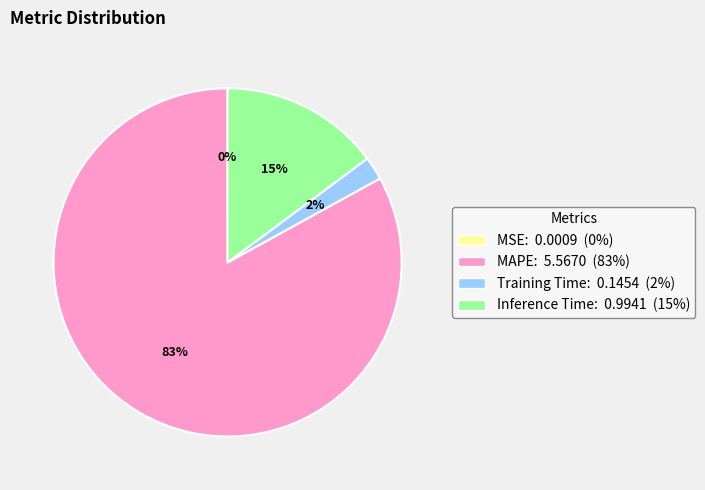

Which slice is the largest?

MAPE